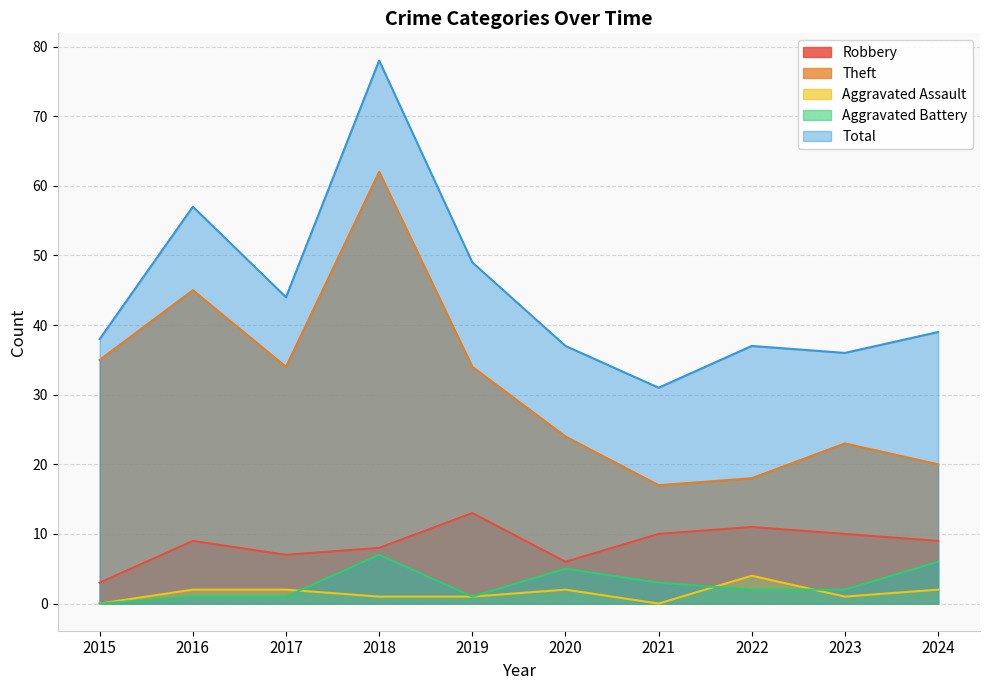

What is the value of the Total point at the 1st from the left?

38